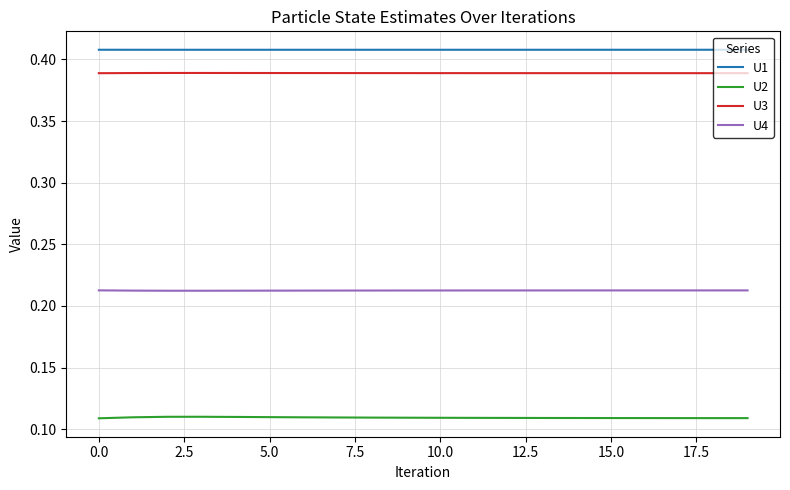

Which series has the largest total across all categories?

U1